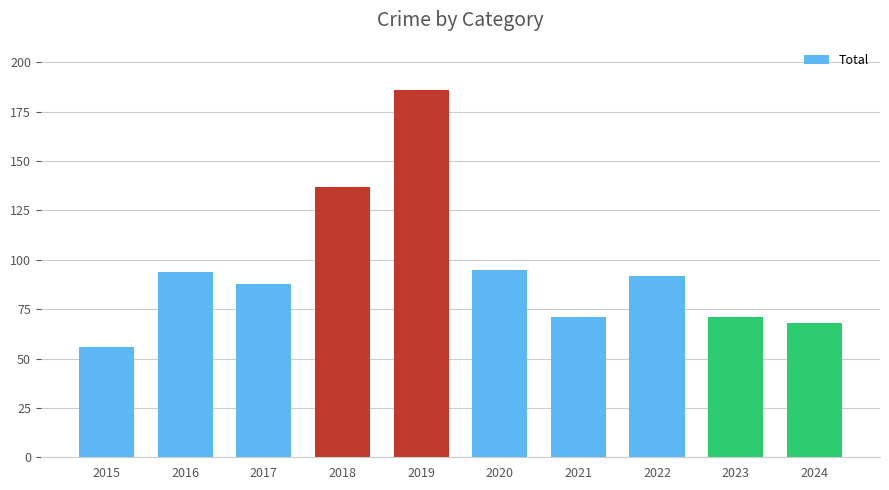

Are the bars grouped side by side (vs. stacked)?

No